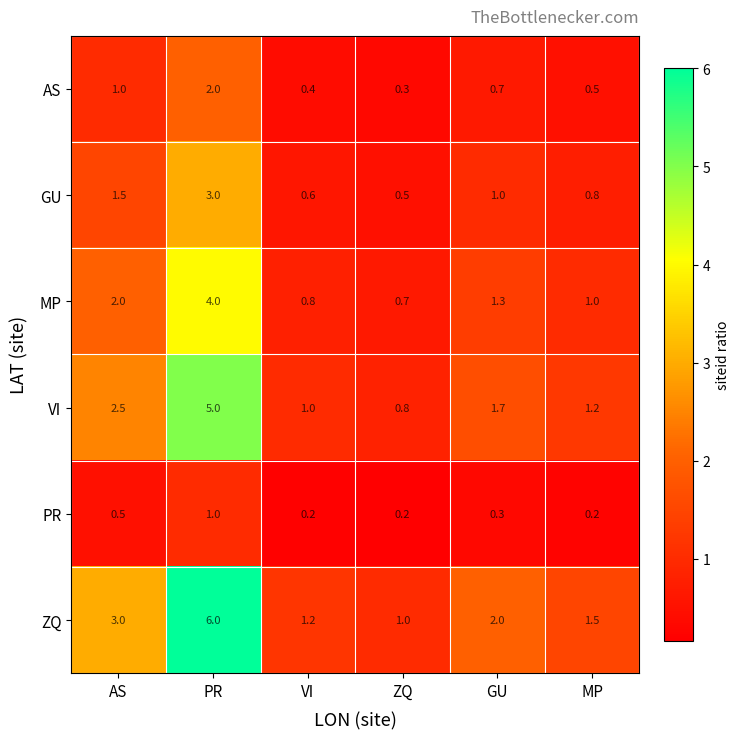

What is the sum of all PR values?

2.4